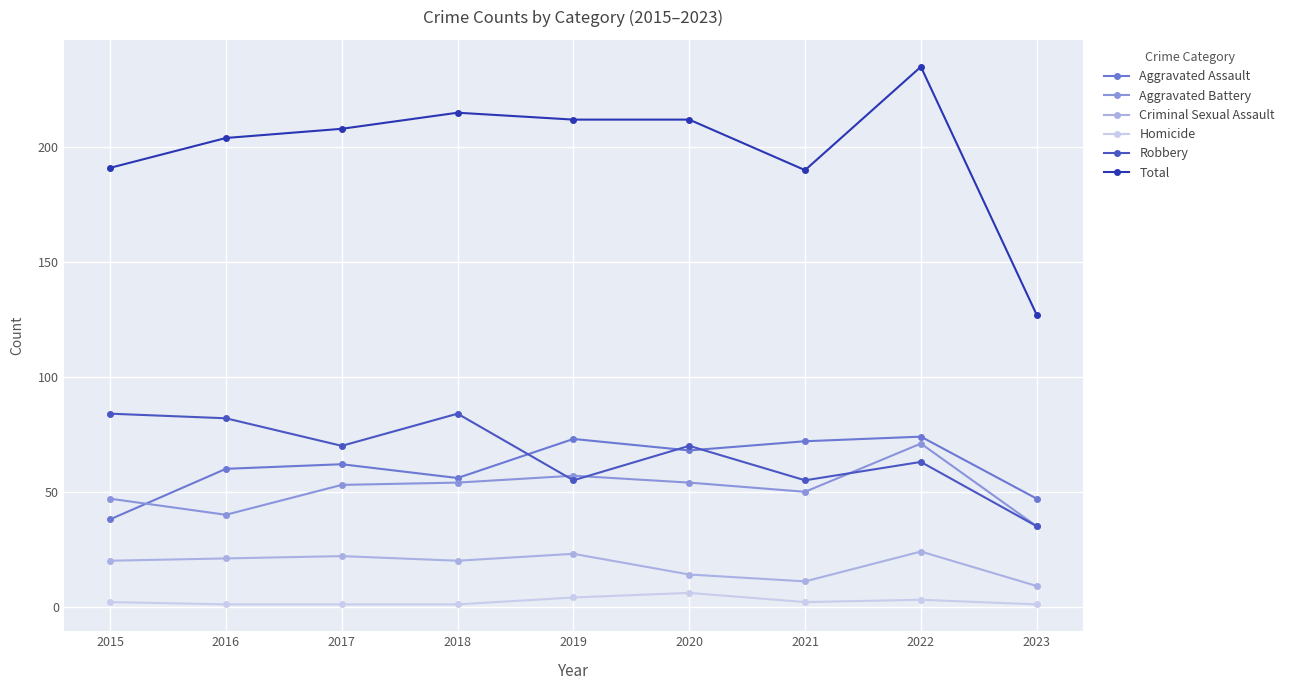

At which category does Total reach its first local peak?

2018